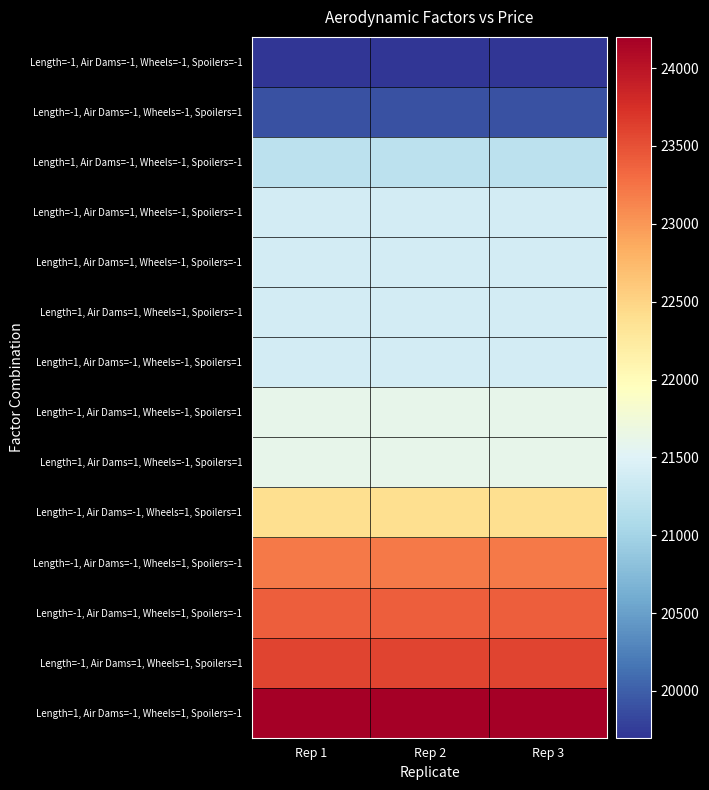

At which category is the sum across all series the highest?

Rep 1